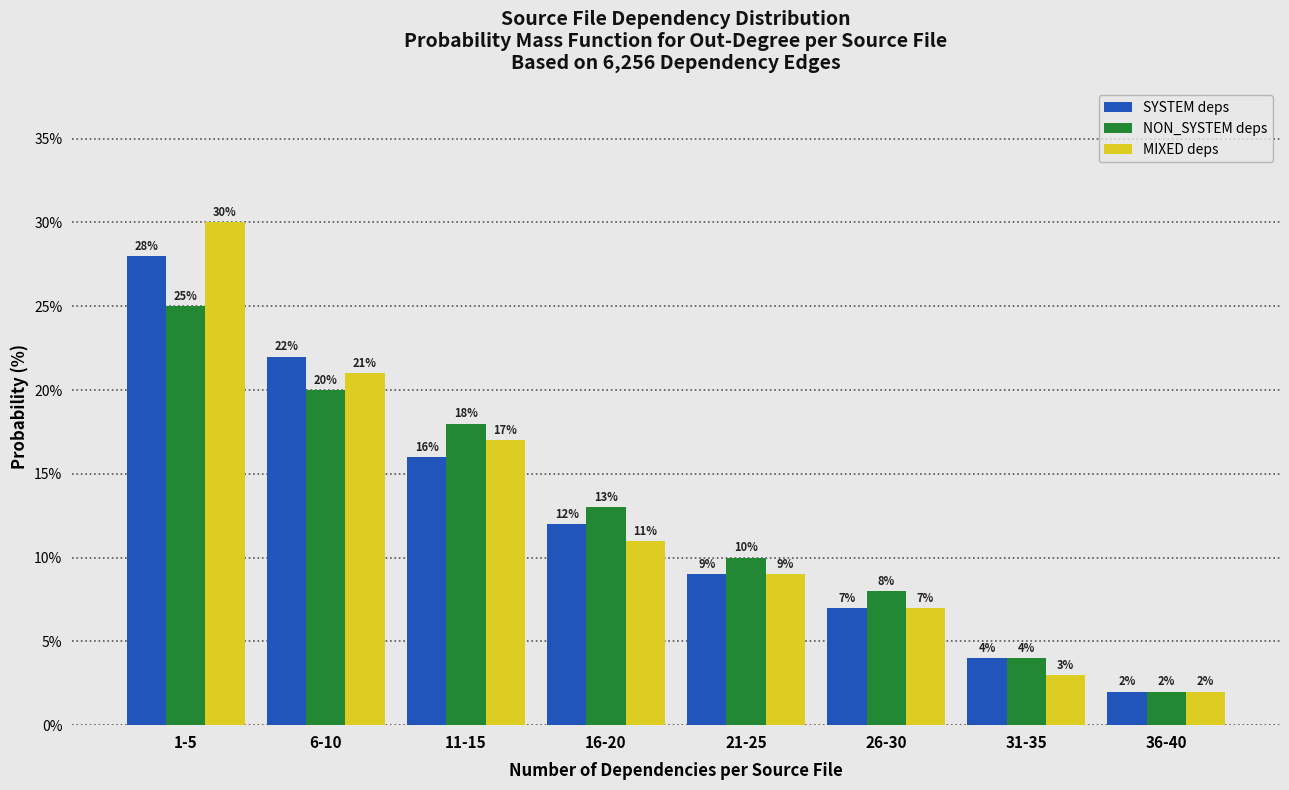

Reading right to left, list all the values displayed in this chart.

SYSTEM deps: 2.0	4.0	7.0	9.0	12.0	16.0	22.0	28.0
NON_SYSTEM deps: 2.0	4.0	8.0	10.0	13.0	18.0	20.0	25.0
MIXED deps: 2.0	3.0	7.0	9.0	11.0	17.0	21.0	30.0